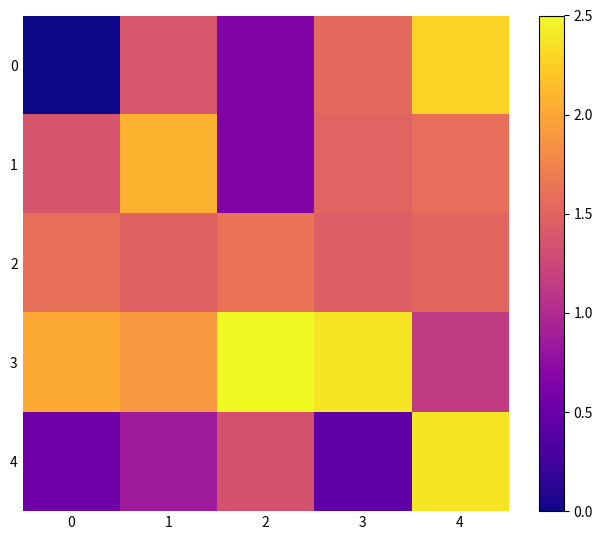

At which category does the chart reach its peak across all series?

2